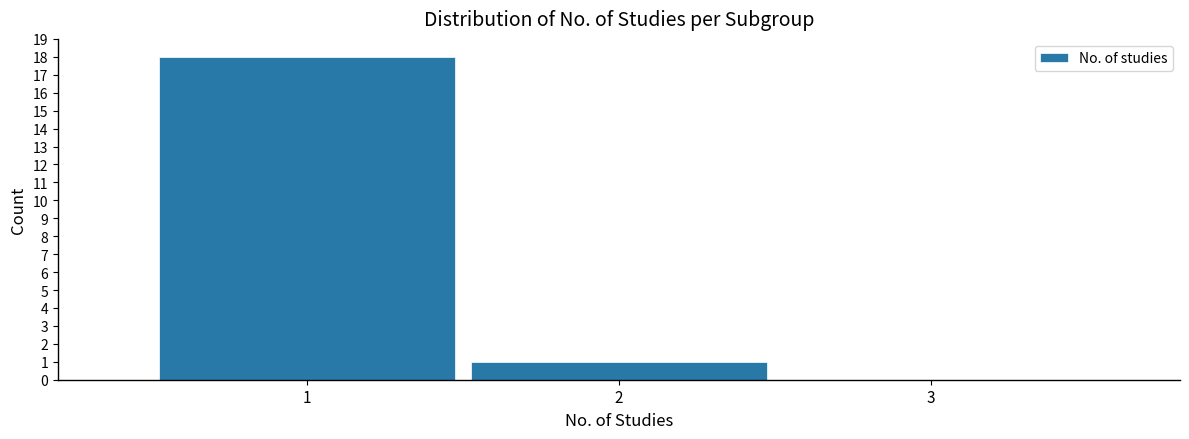

Reading left to right, list every bar in this chart as the range it spans on the x-axis followed by its height. The values are not printed on the chart, so give them approximately, as read against the axis.

0.5 to 1.5: 18
1.5 to 2.5: 1
2.5 to 3.5: 0